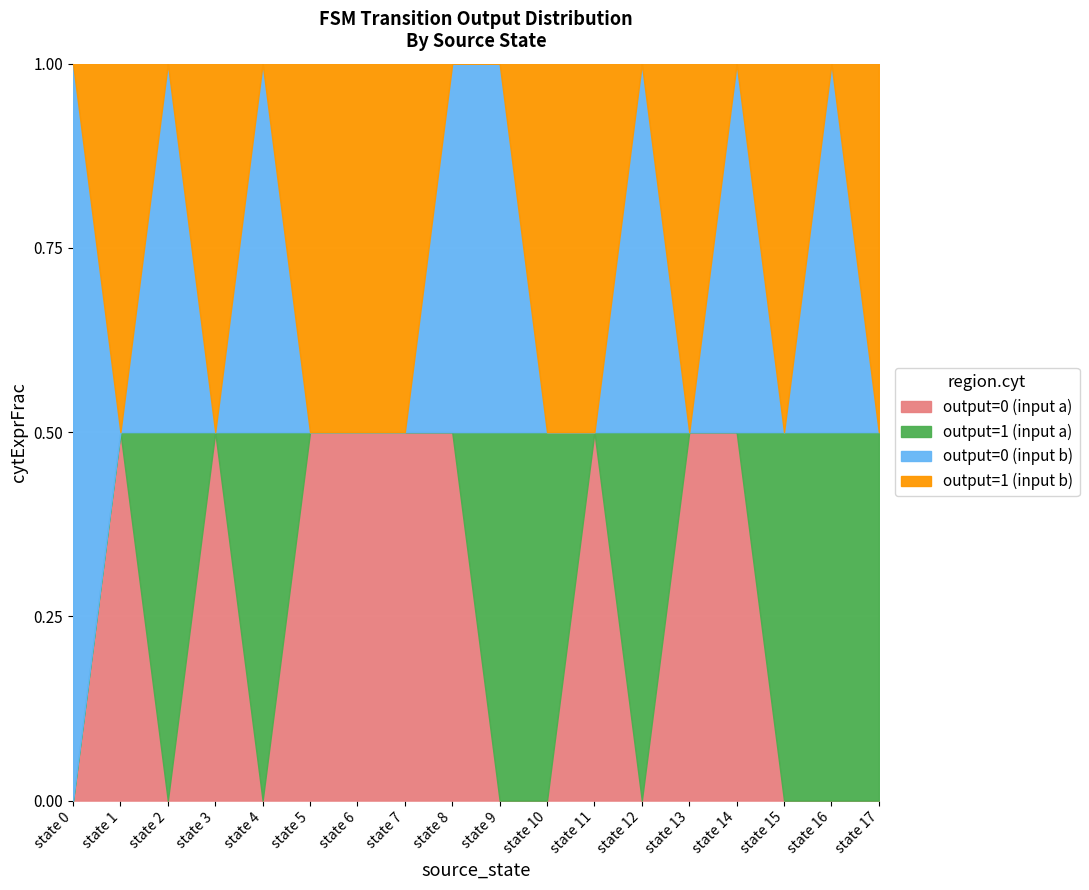

How many lines are shown in the chart?

4